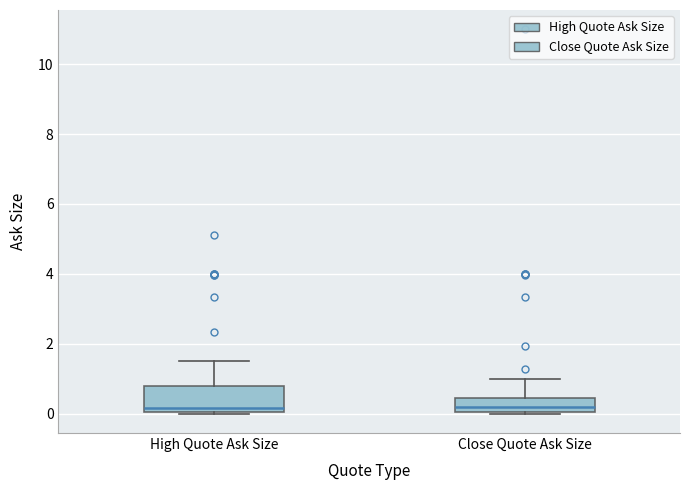

Which box is the tallest, from its lower edge to its upper edge?

High Quote Ask Size